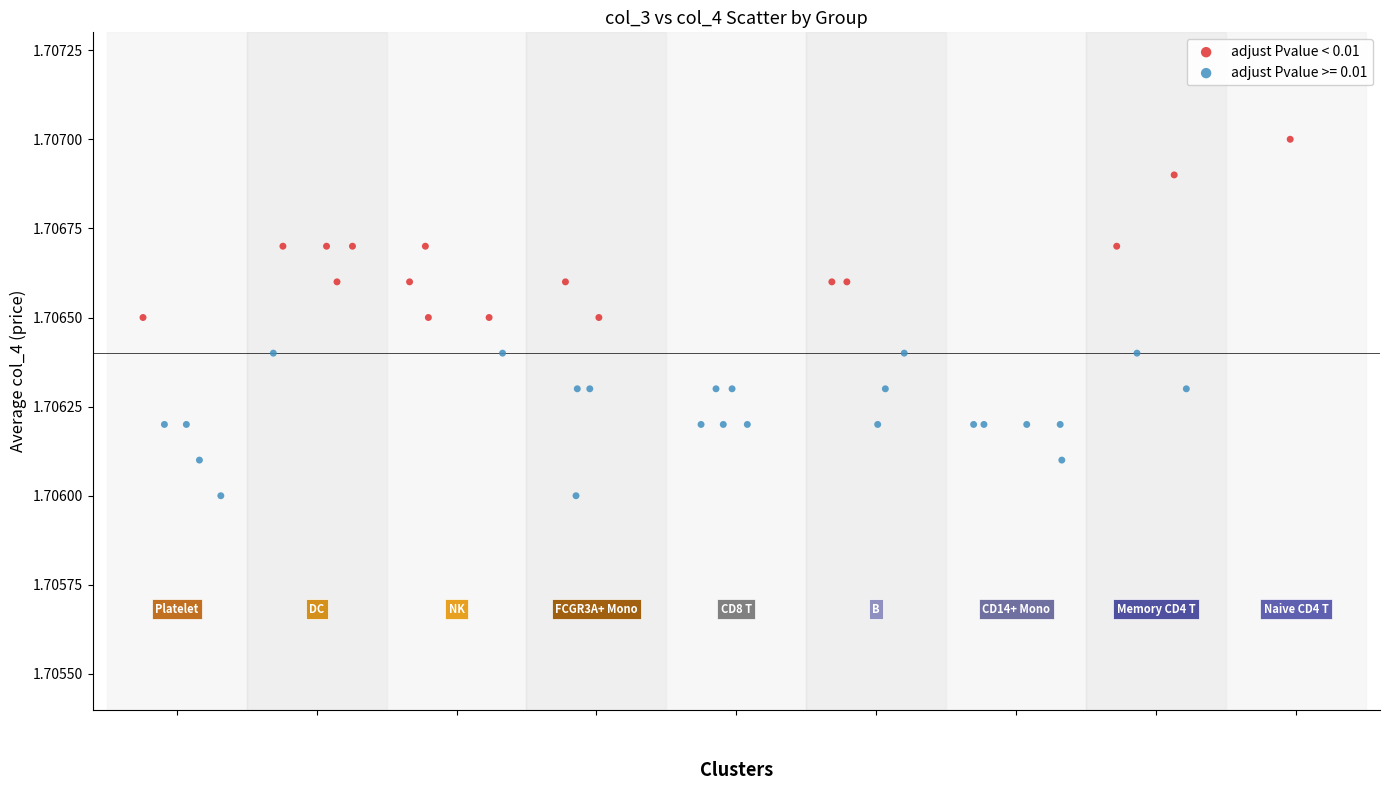

Which series reaches the minimum Y coordinate?

adjust Pvalue >= 0.01